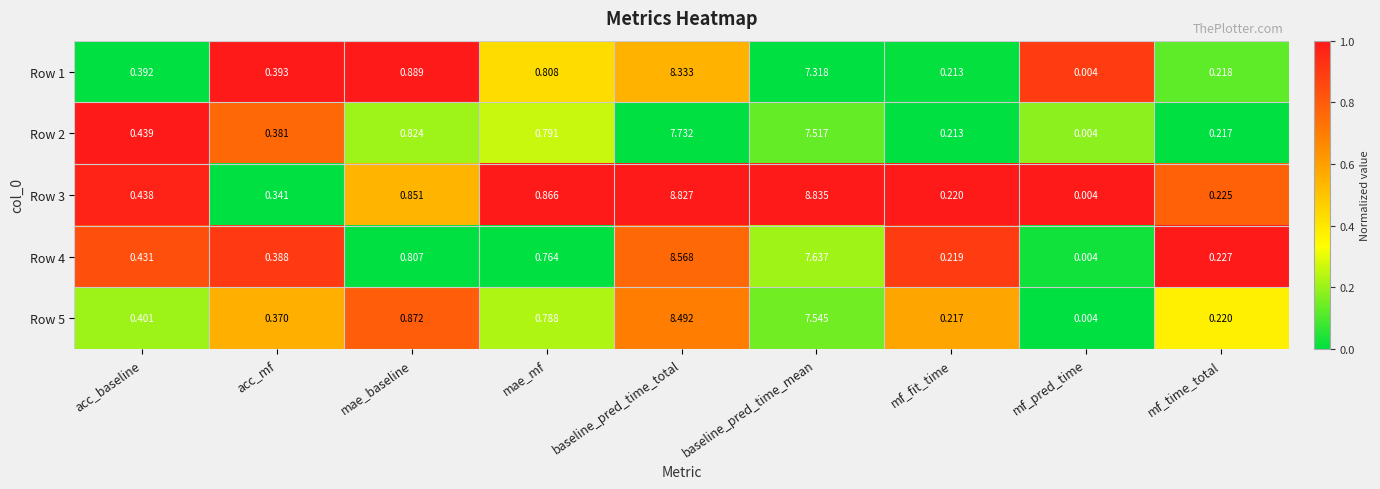

Which series changed the most between mae_baseline and baseline_pred_time_mean?

Row 3